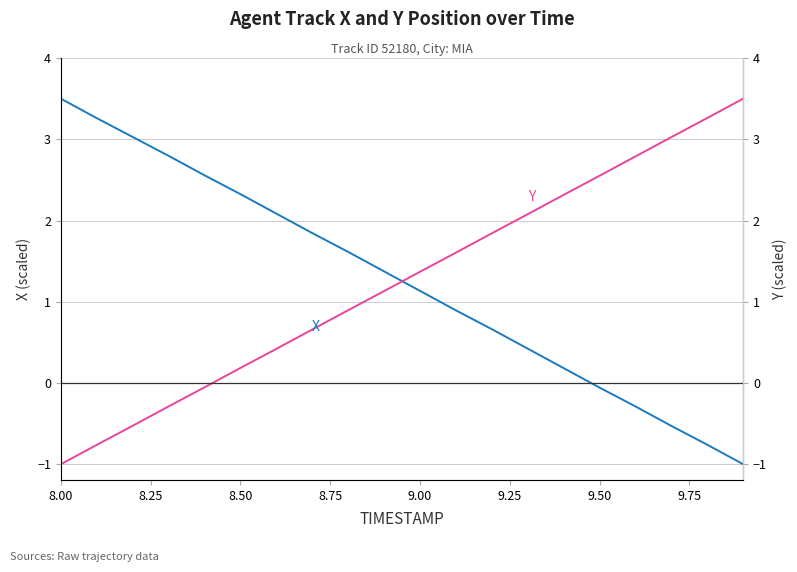

Which series has the largest total across all categories?

X